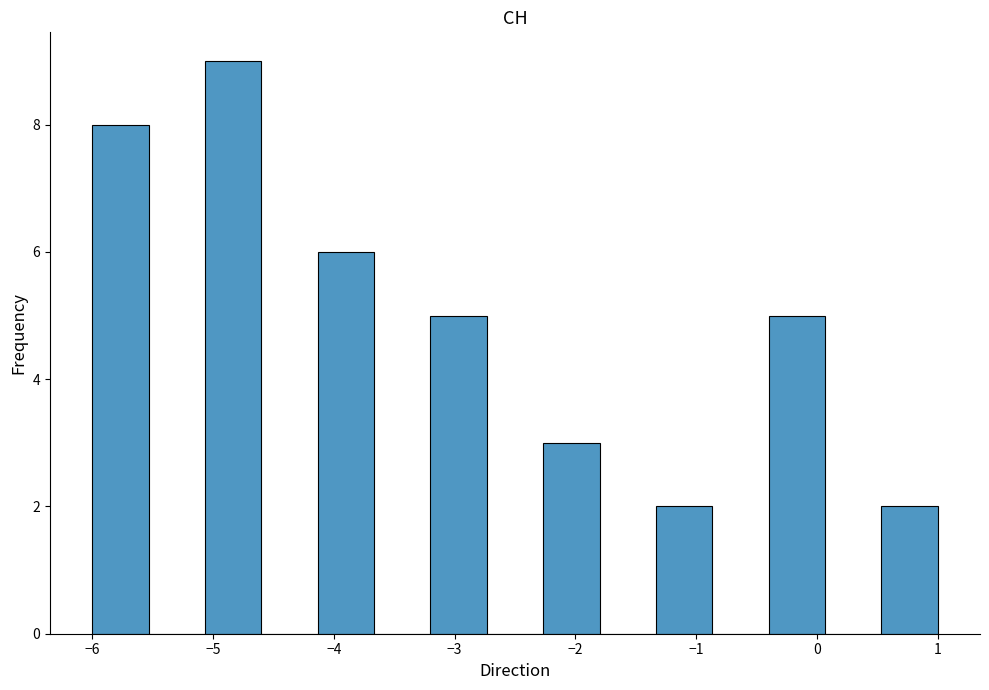

Reading left to right, list every bar in this chart as the range it spans on the x-axis followed by its height. Neither the bar edges nor the heights are printed on the chart, so give them approximately, as read against the axes.

-6.0 to -5.5: 8
-5.5 to -5.1: 0
-5.1 to -4.6: 9
-4.6 to -4.1: 0
-4.1 to -3.7: 6
-3.7 to -3.2: 0
-3.2 to -2.7: 5
-2.7 to -2.3: 0
-2.3 to -1.8: 3
-1.8 to -1.3: 0
-1.3 to -0.9: 2
-0.9 to -0.4: 0
-0.4 to 0.1: 5
0.1 to 0.5: 0
0.5 to 1.0: 2